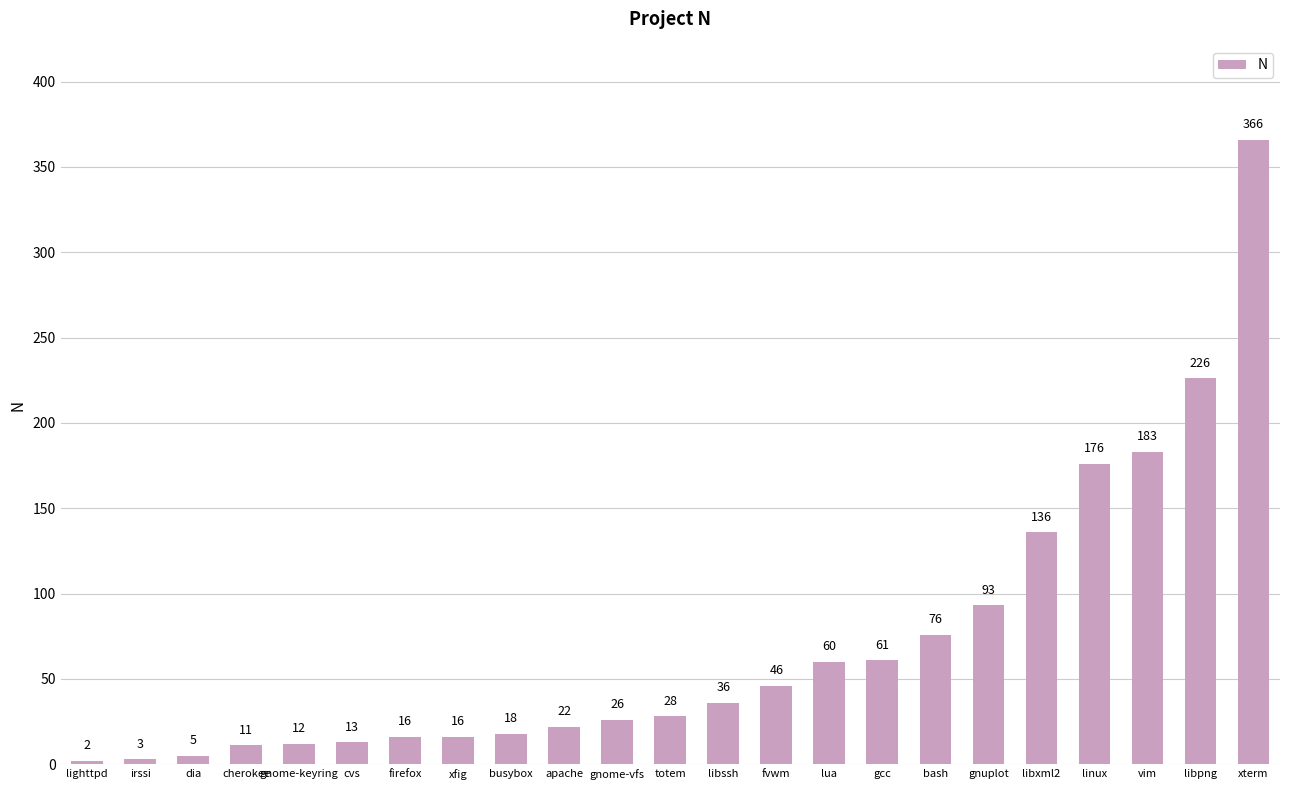

Count the number of categories in the chart.

23